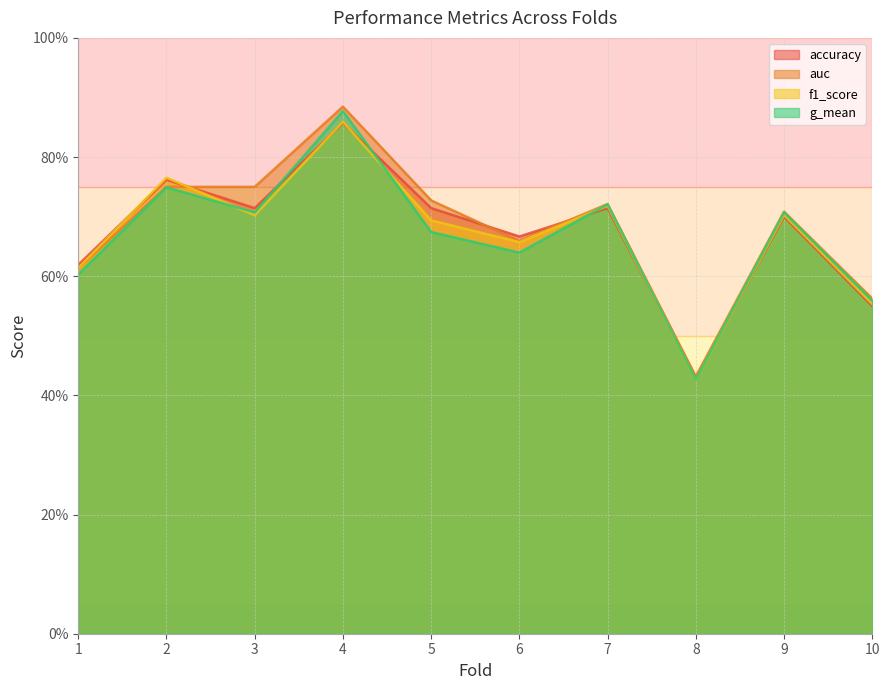

List the labels in order of g_mean value, largest first.

4, 2, 7, 3, 9, 5, 6, 1, 10, 8